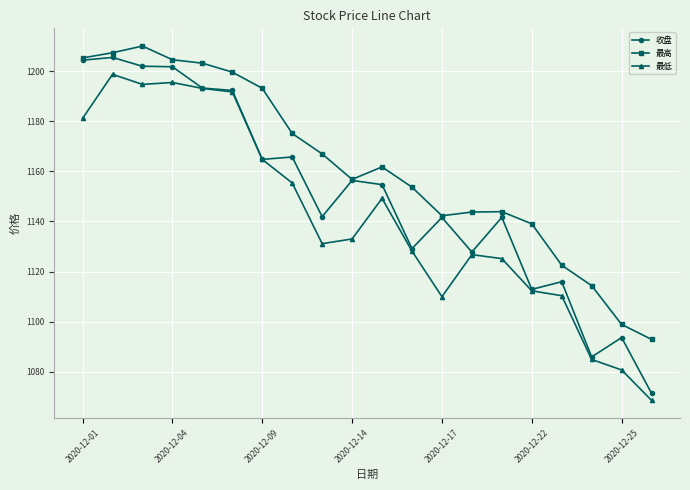

What is the average value of the 最低 series?

1141.8